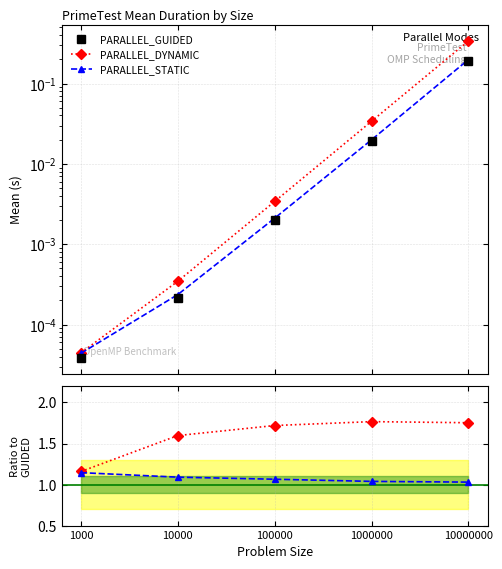

Which label corresponds to the largest value in the chart?

1000000